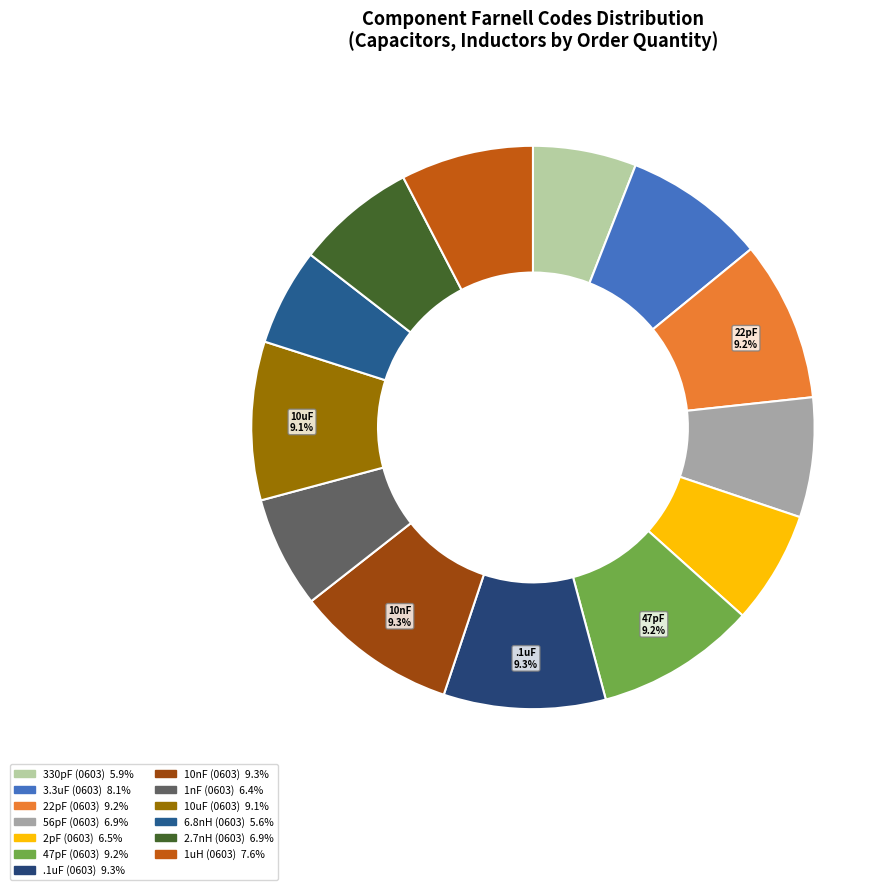

Count the number of slices in the pie.

13